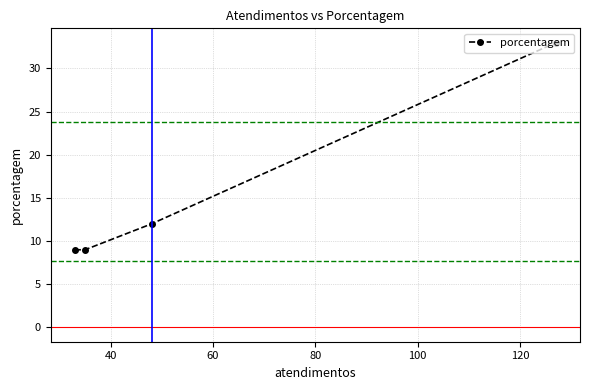

What is the minimum value shown in the chart?

9